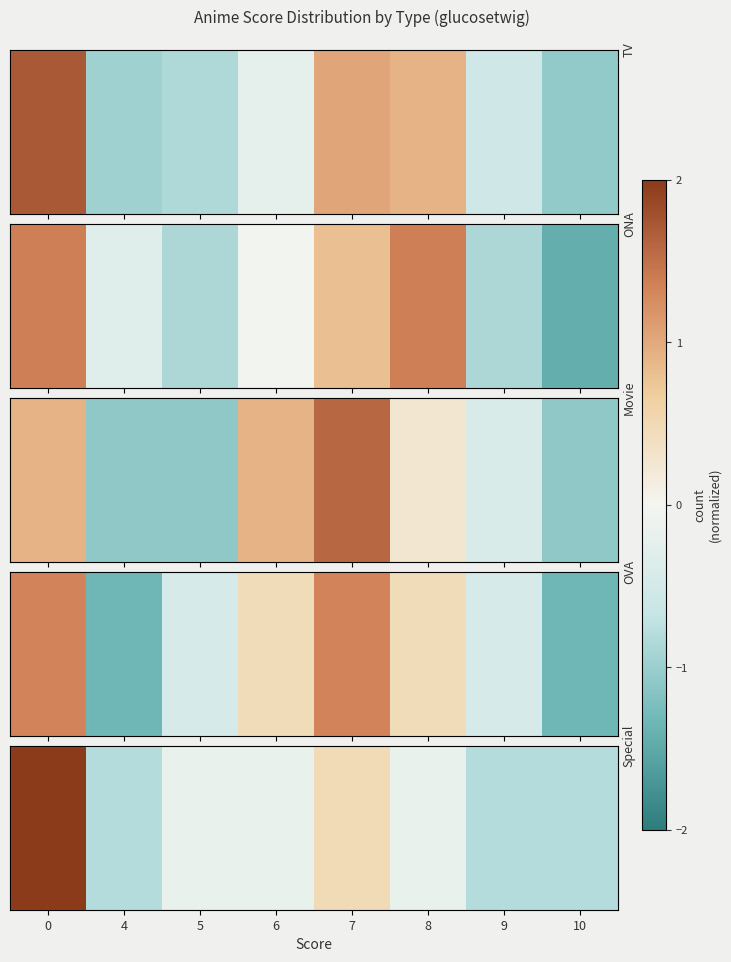

True or false: the data shows -0.8 at 4.

True